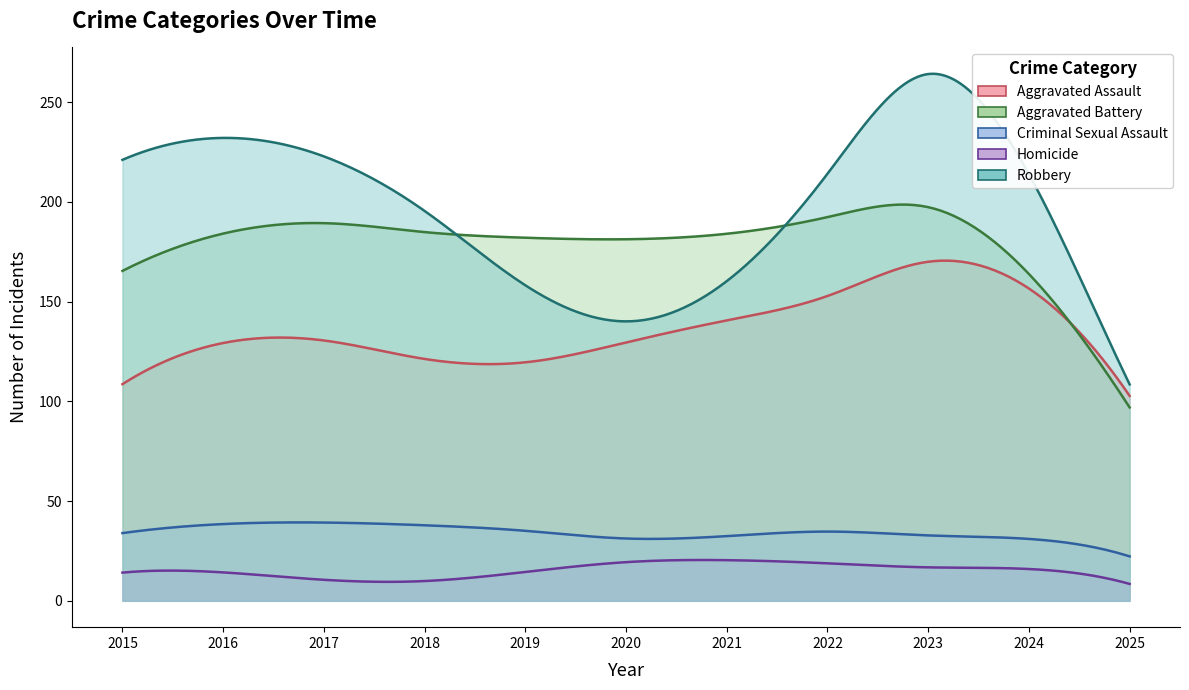

True or false: Aggravated Assault and Criminal Sexual Assault intersect in this chart.

False